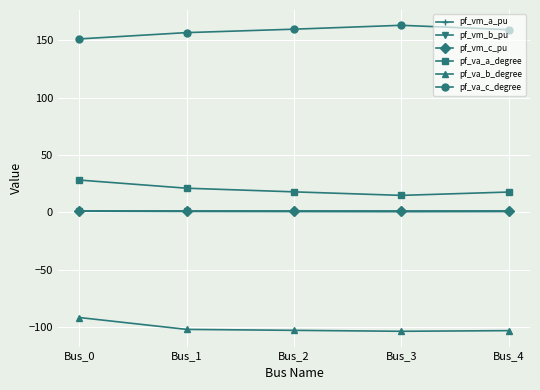

At how many categories does at least one series exceed 84?

5